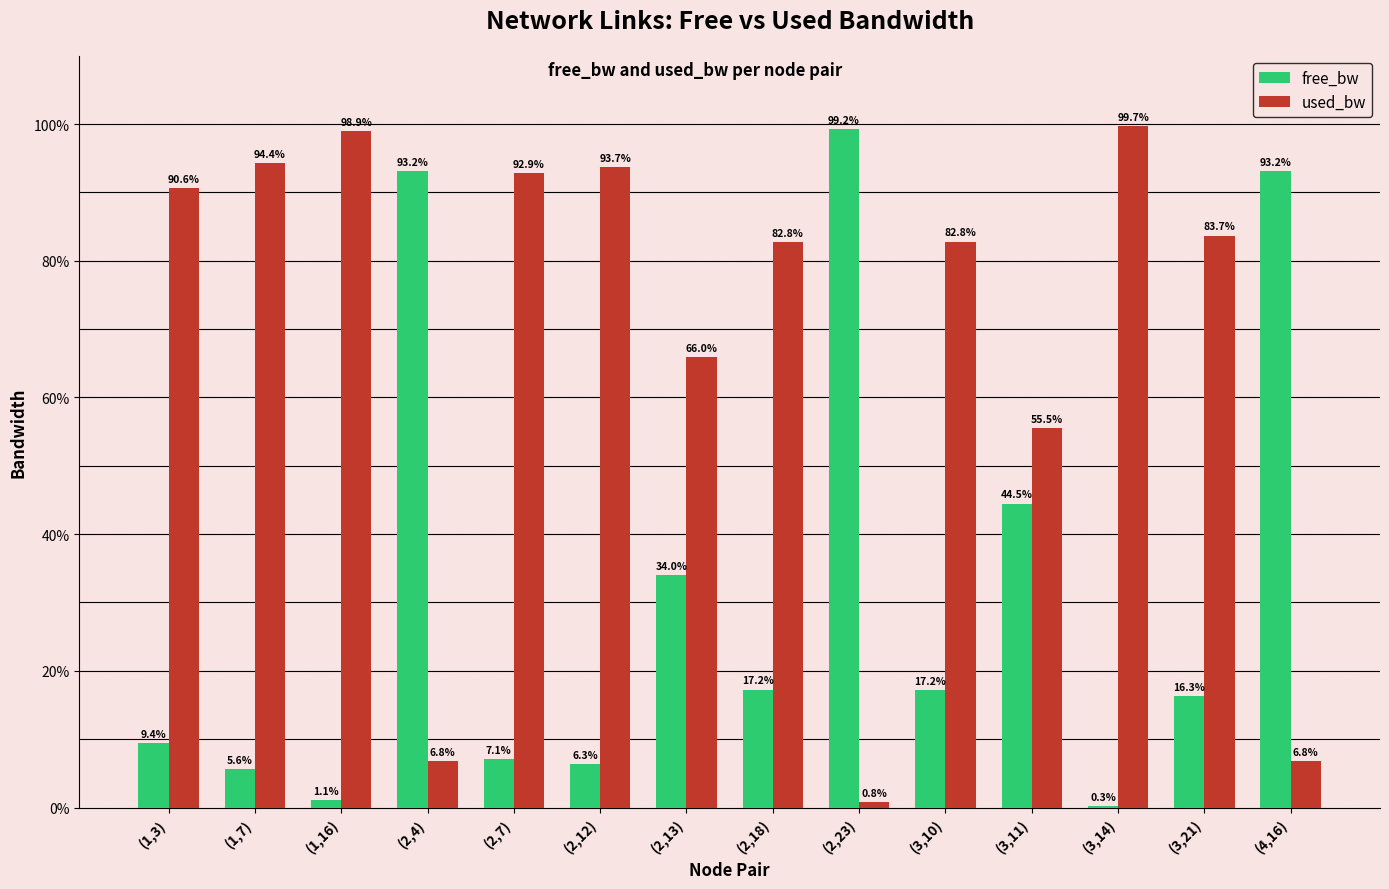

The free_bw series shows 52.3 at (4,16). True or false?

False